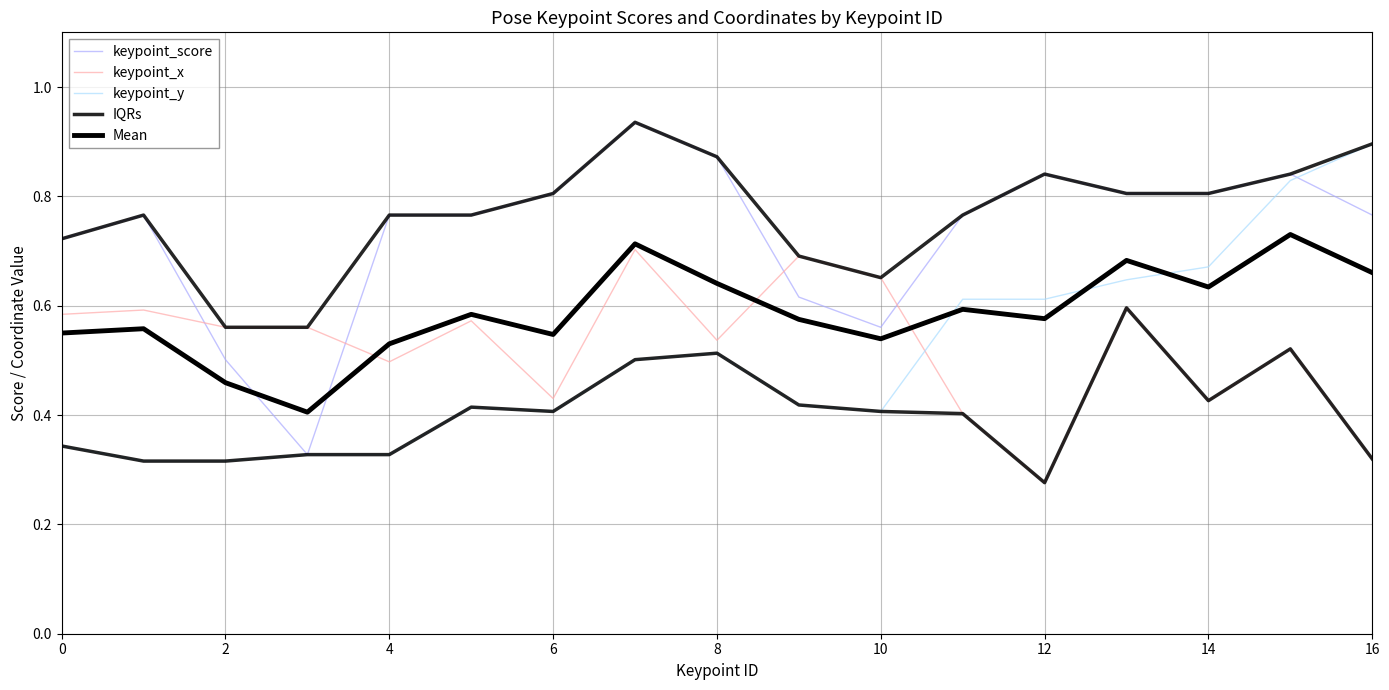

Which series has the largest range (max minus min)?

keypoint_score